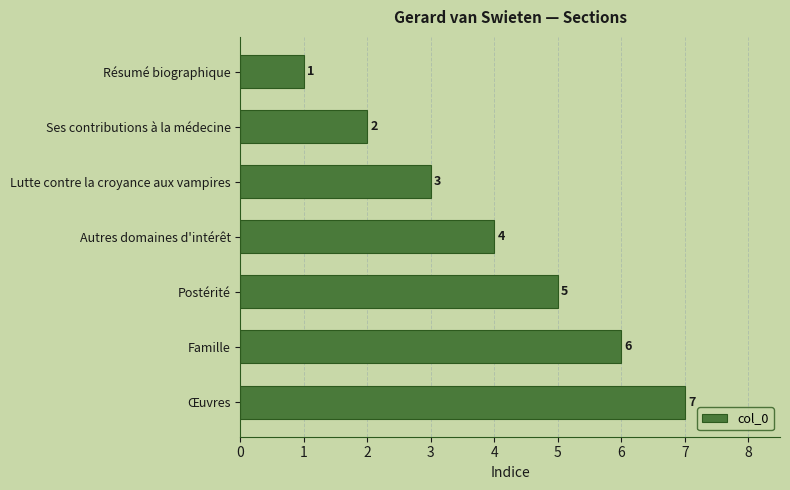

Count the values in the range 2 to 6.

5